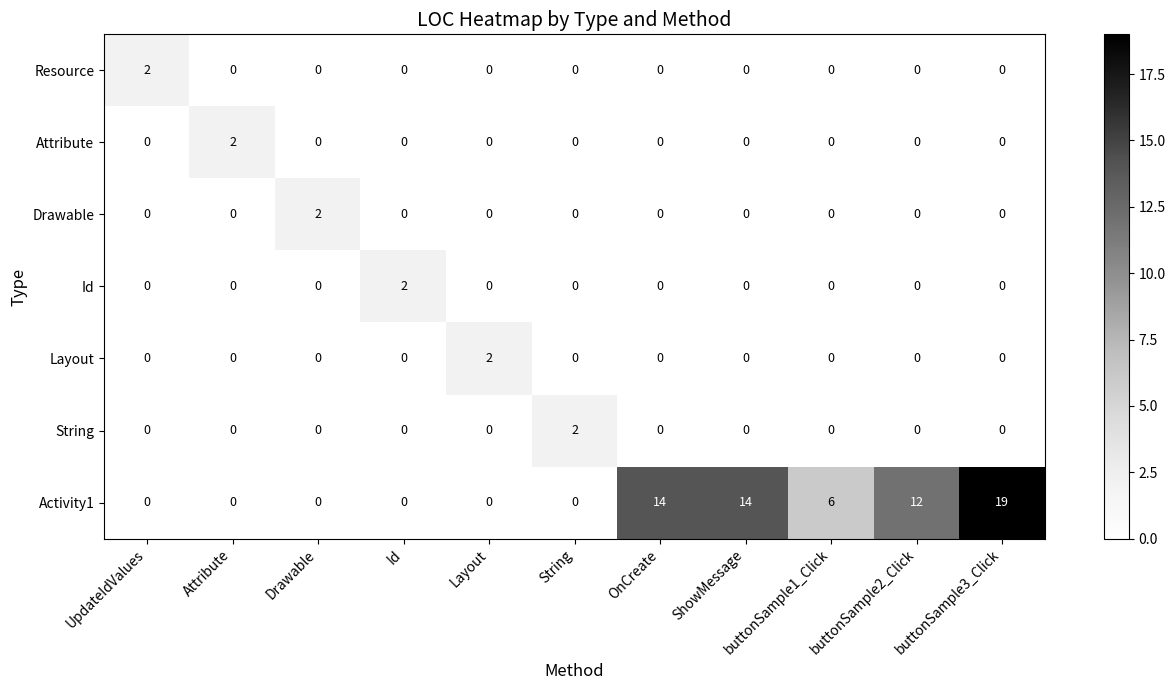

Is it true that Resource equals -1 at Id?

False